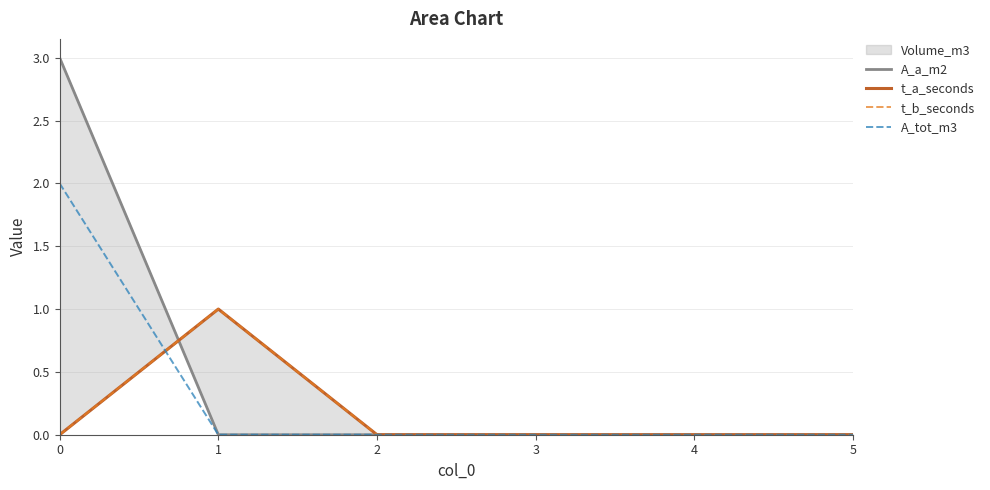

How many positive values does the t_b_seconds series have?

1